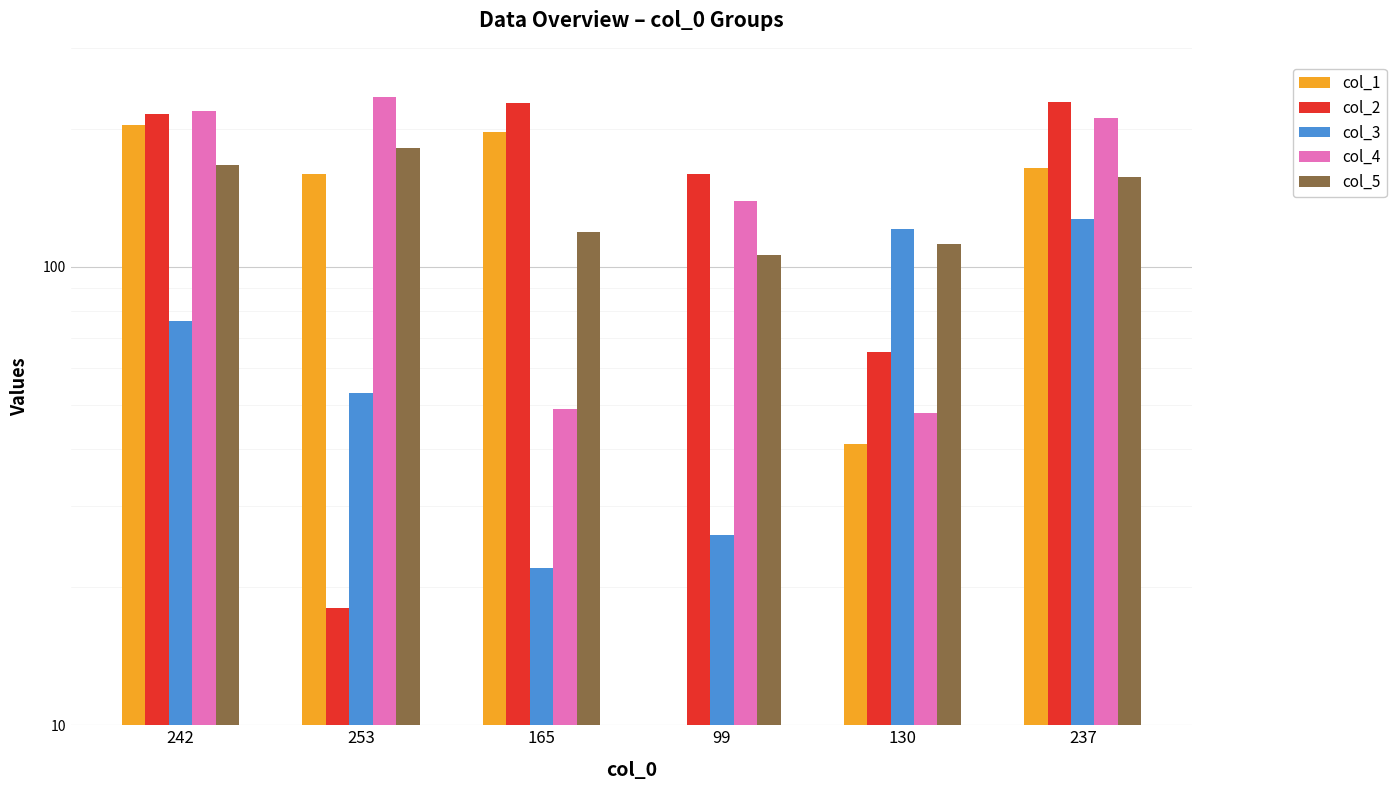

What is the value of the col_3 bar at the 5th from the left?

121